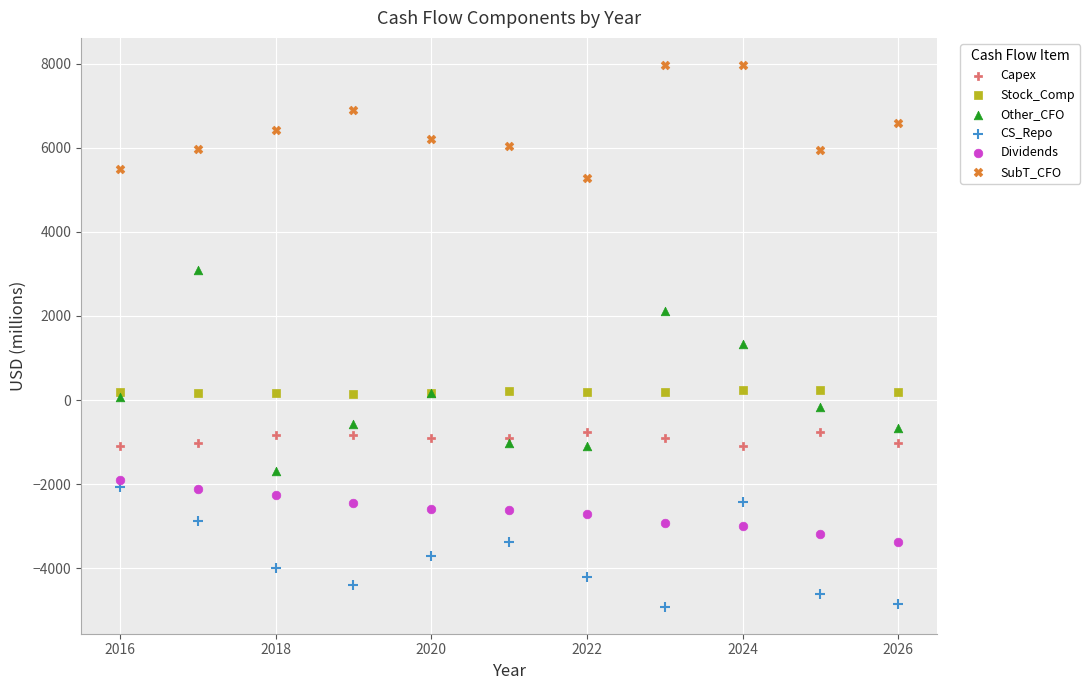

Which series reaches the maximum Y coordinate?

SubT_CFO